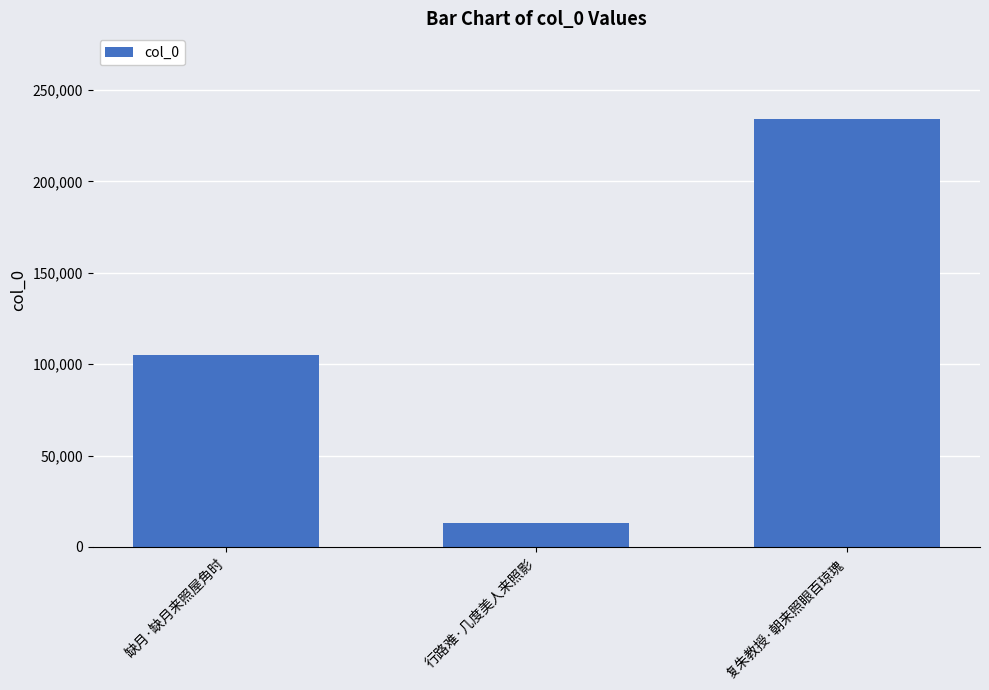

The value at 行路难·几度美人来照影 is 13207. True or false?

True